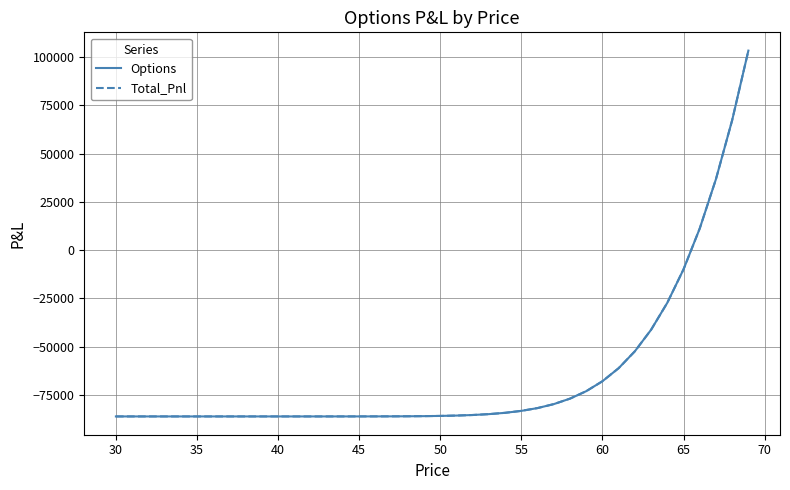

Is this an area chart (filled region under the line)?

No